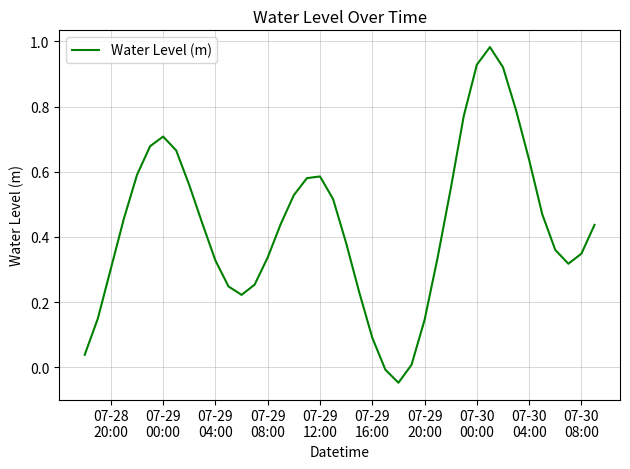

Does the chart have visible grid lines?

Yes